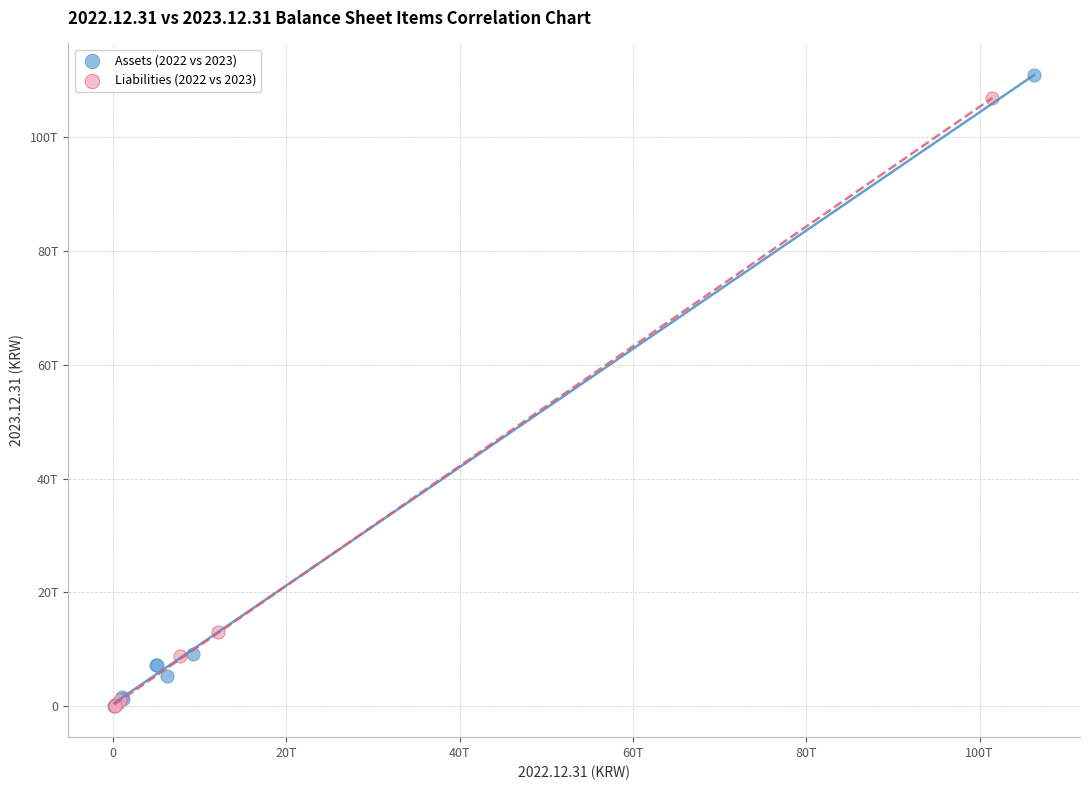

What are all the series names shown in the legend?

Assets (2022 vs 2023), Liabilities (2022 vs 2023)